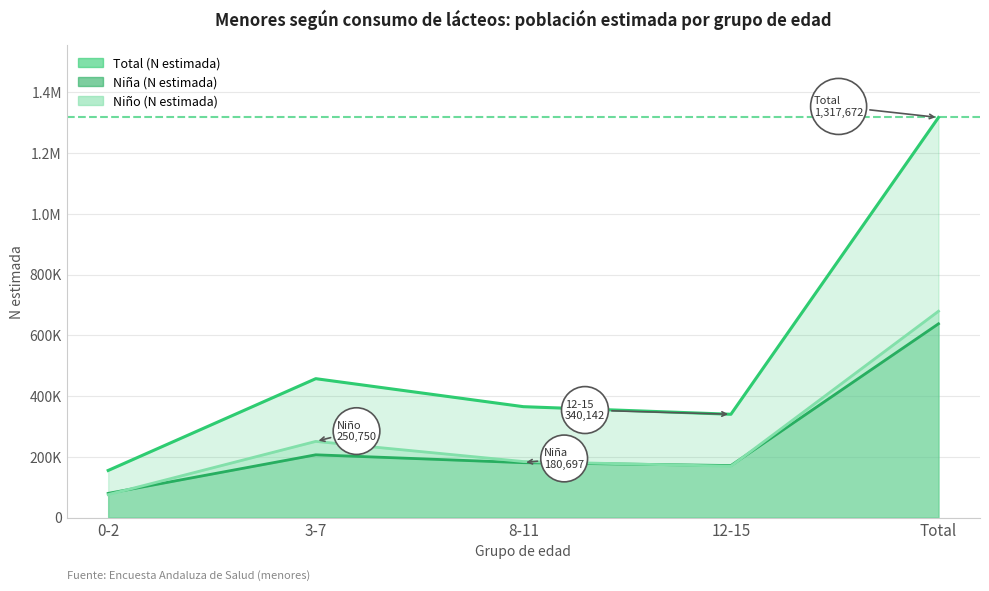

What is the approximate value of Niña (N estimada) at 8-11, to the nearest 10?

180700